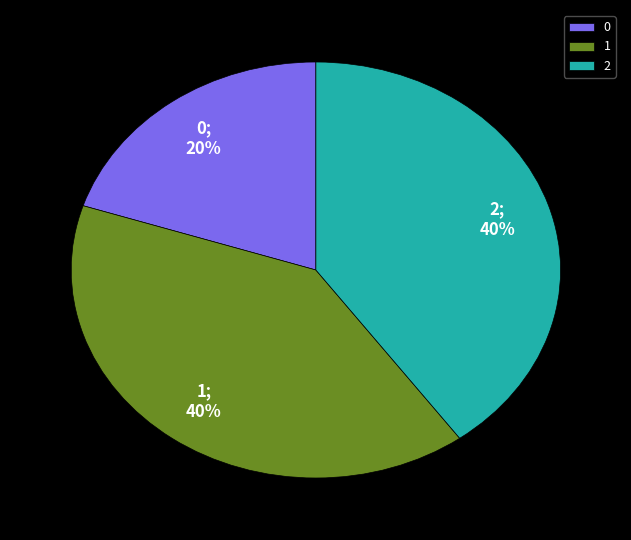

Between 1 and 0, which is larger?

1